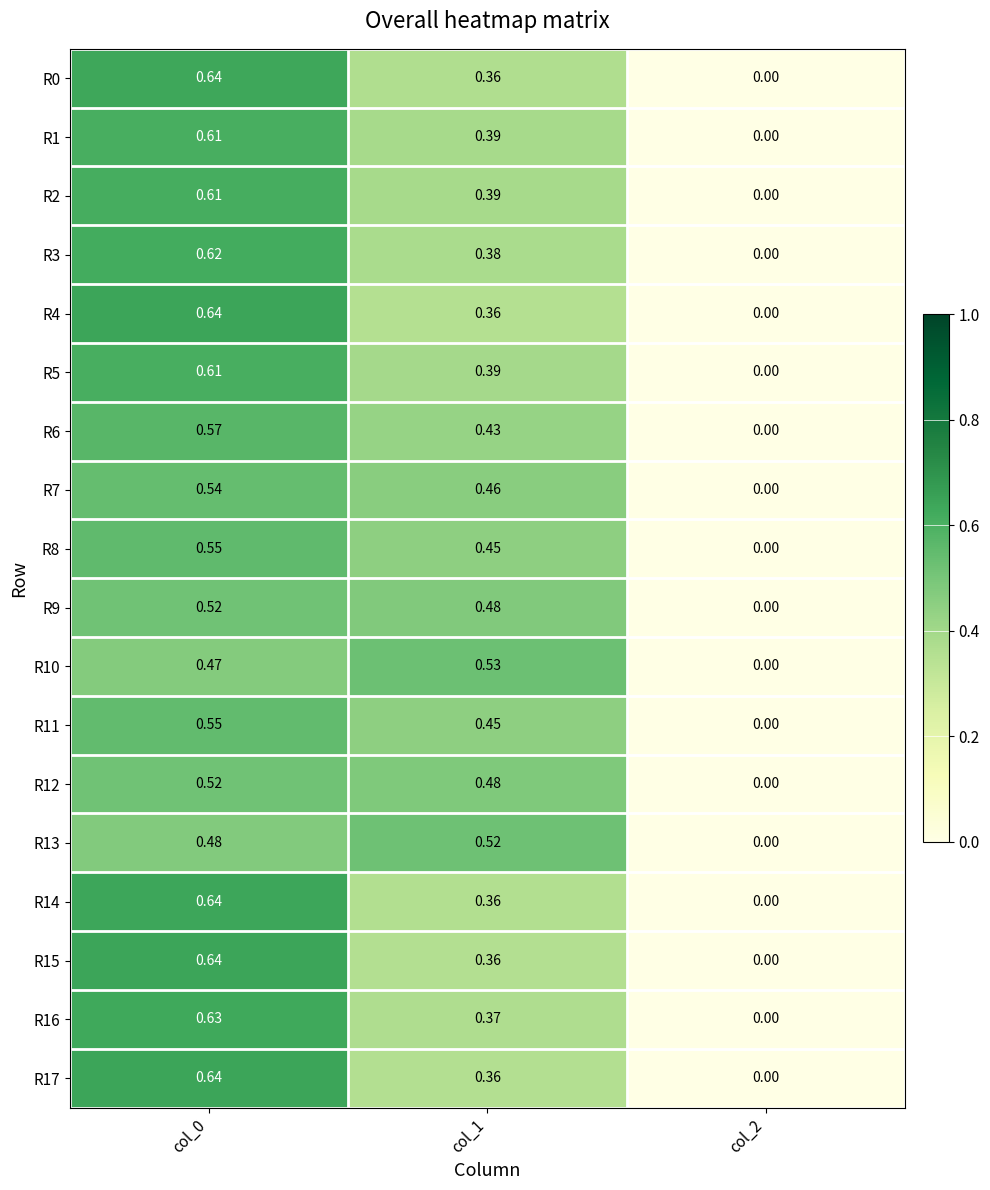

How many series are shown in this chart?

18